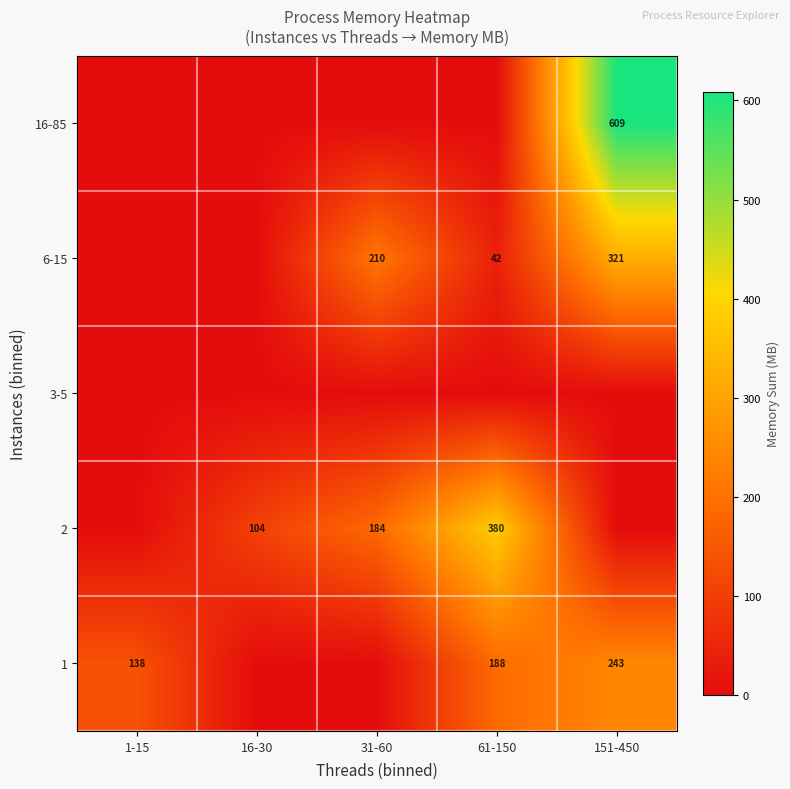

The value of 2 at 61-150 is 380. True or false?

True